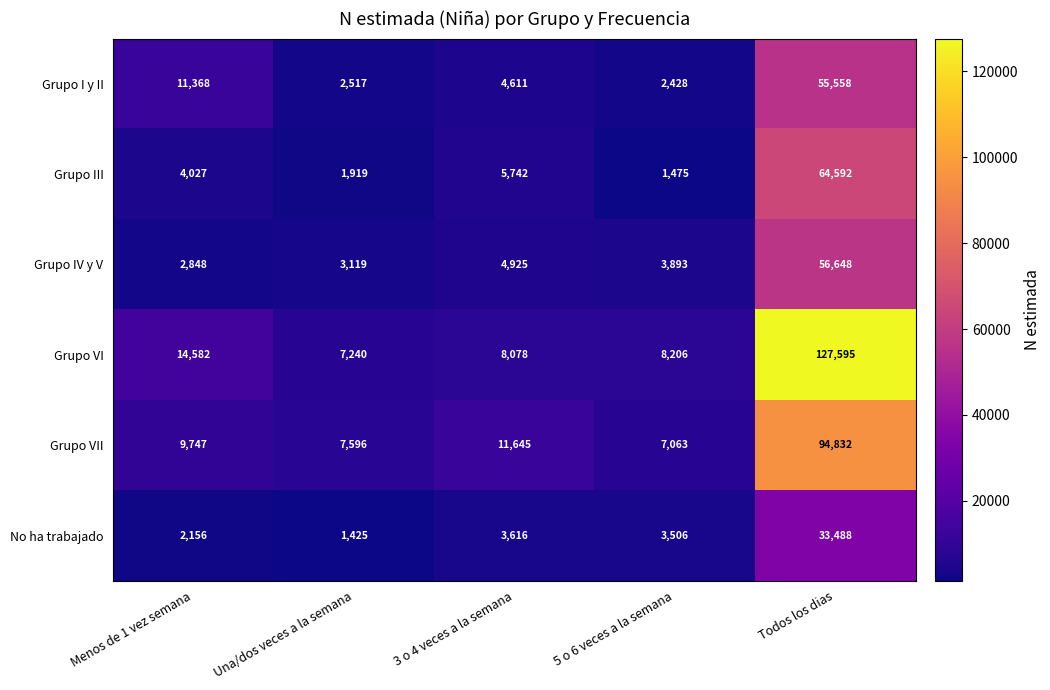

At which category is the sum across all series the highest?

Todos los dias